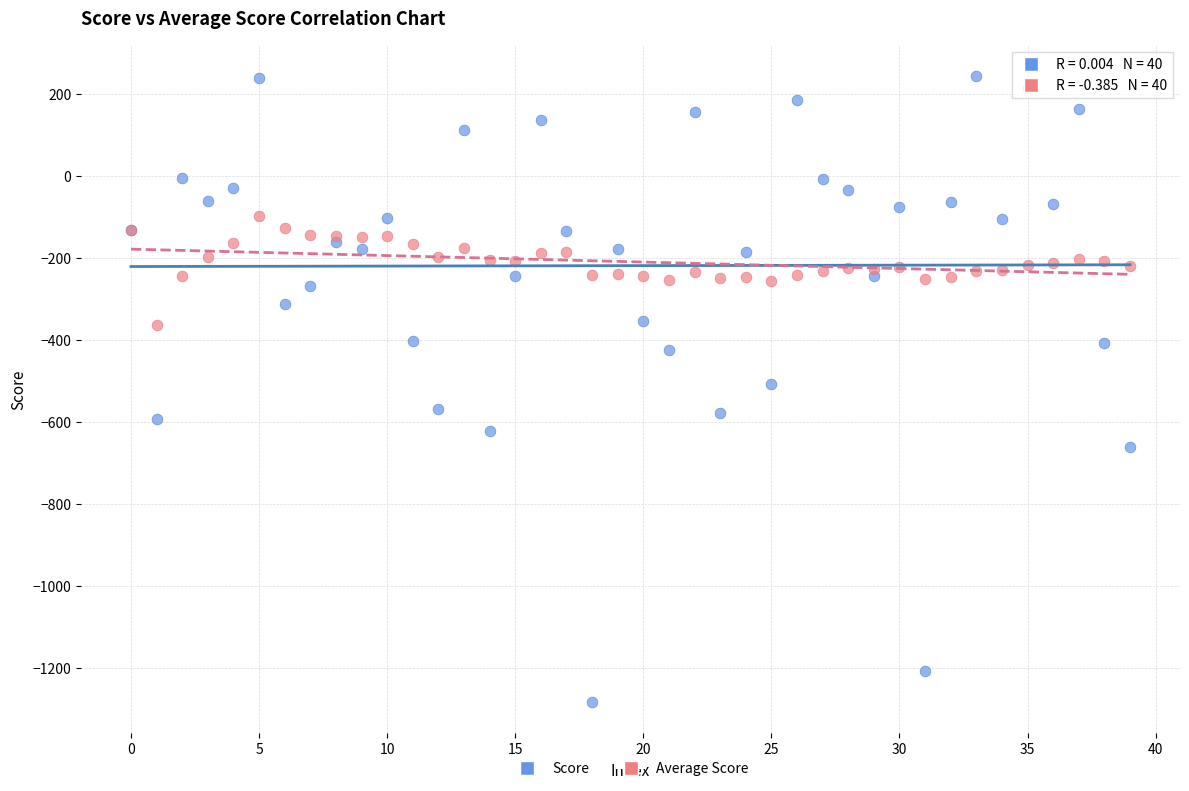

Which series reaches the minimum Y coordinate?

Score